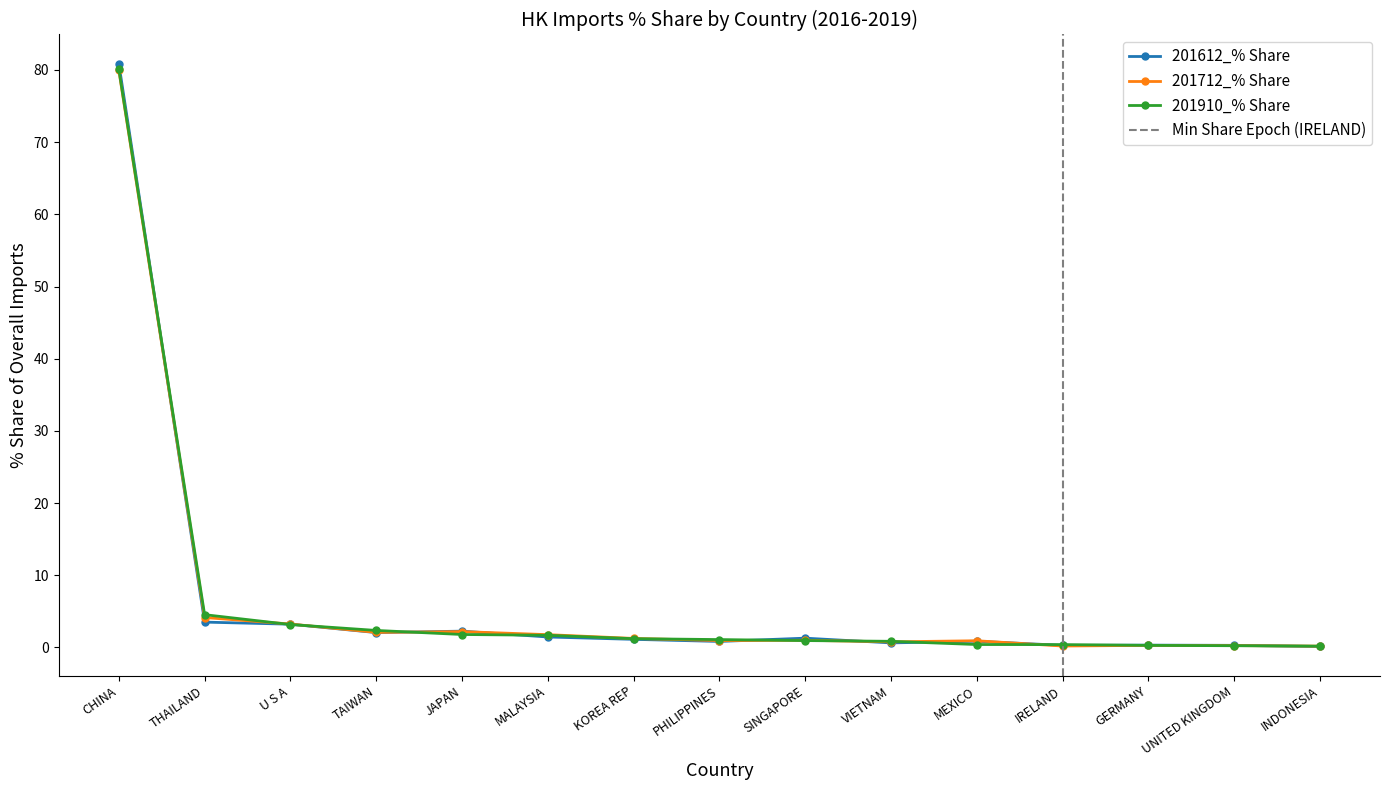

What is the difference between the second highest and minimum values in the 201612_% Share series?

3.4